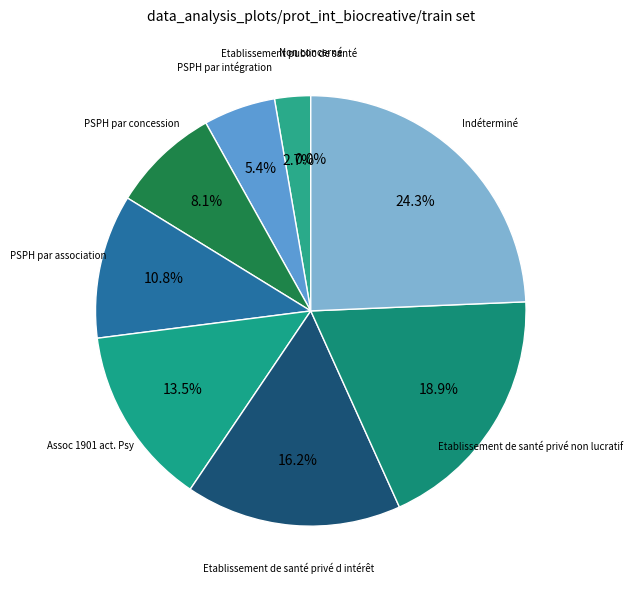

To the nearest percent, what is the average slice percentage?

11%